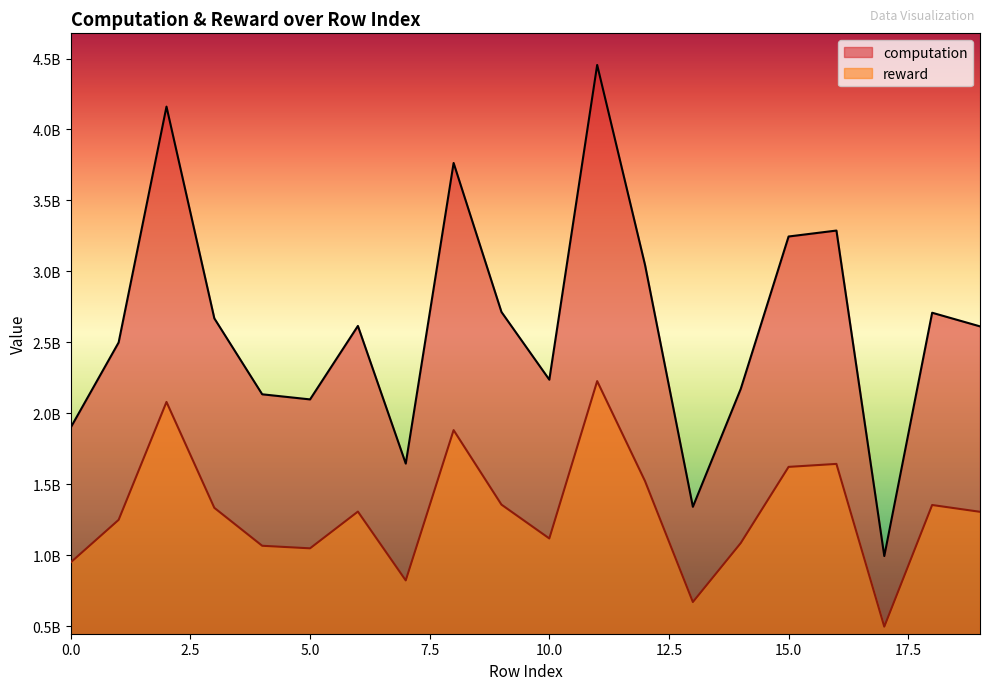

Which series has the largest range (max minus min)?

computation